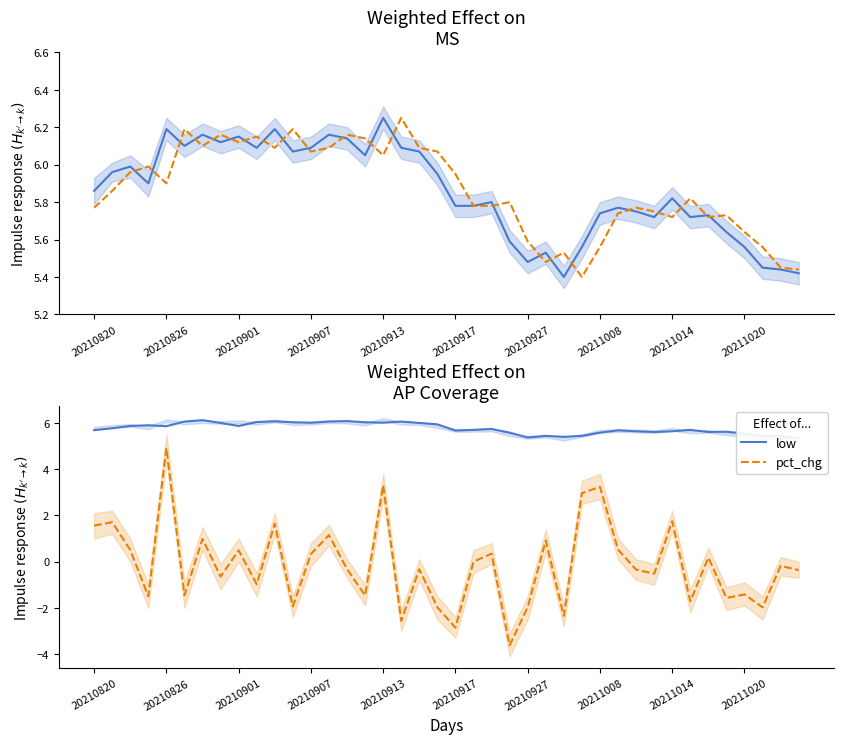

True or false: close has a value of 8.7 at 18.

False